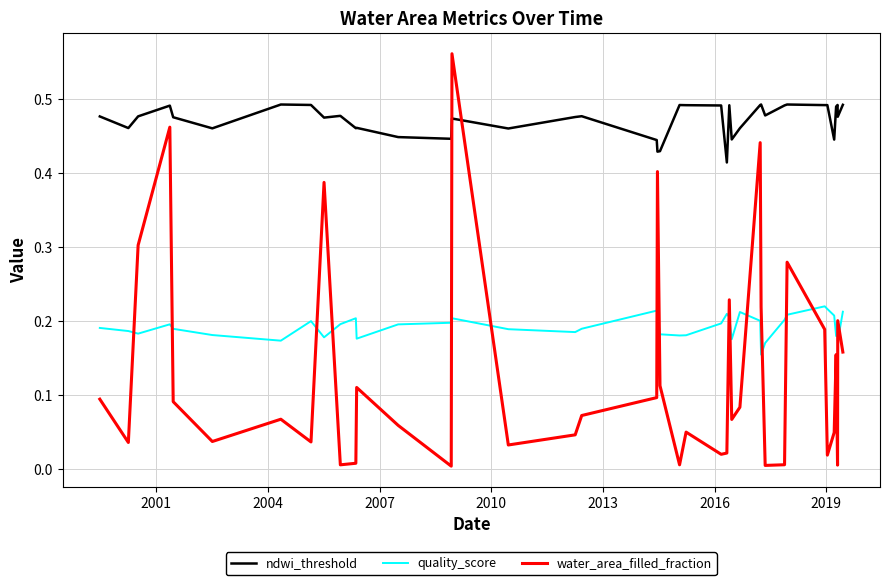

Count the ndwi_threshold values in the range 0 to 1.

40